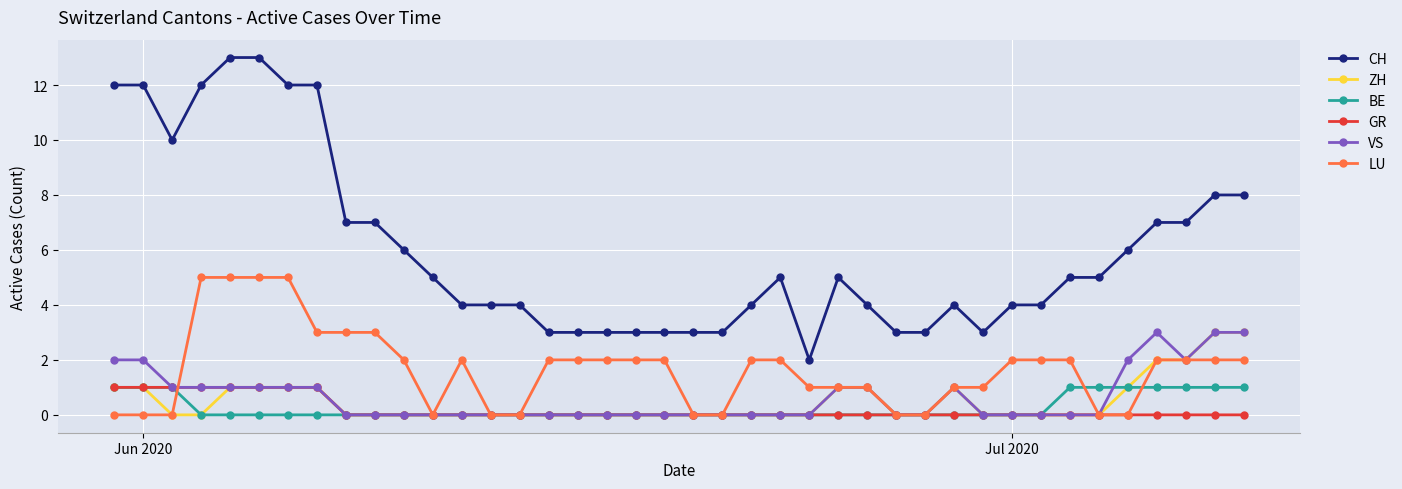

Which series has the widest spread of values?

CH